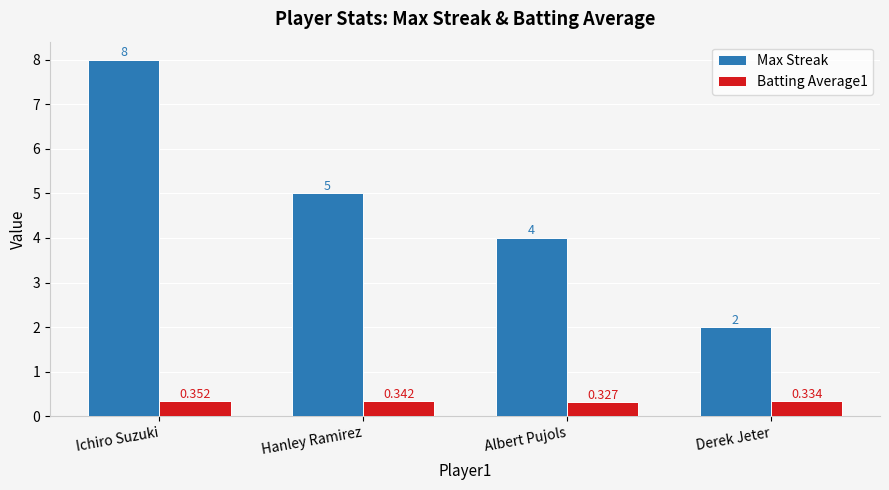

Which category has the highest value in the Batting Average1 series?

Ichiro Suzuki